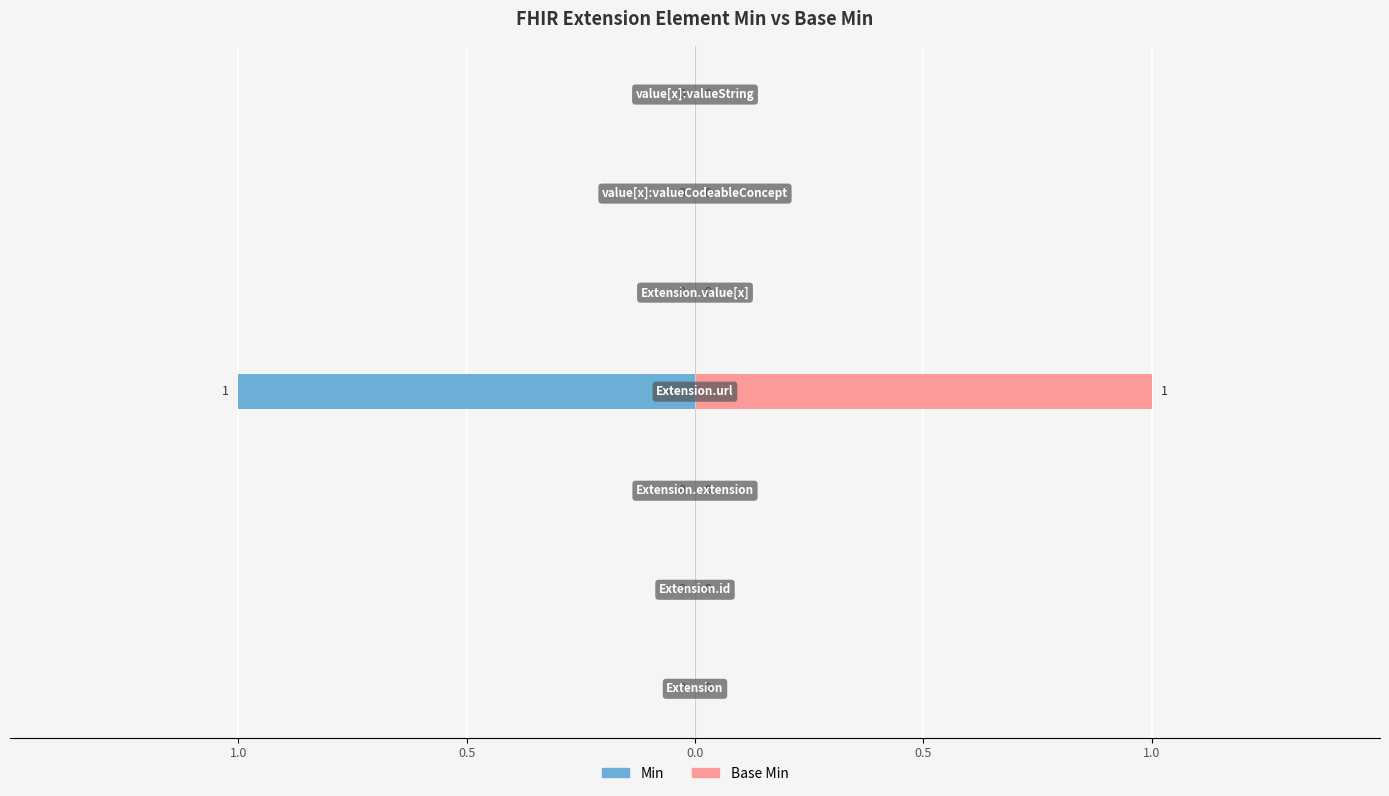

What is the sum of all Base Min values?

1